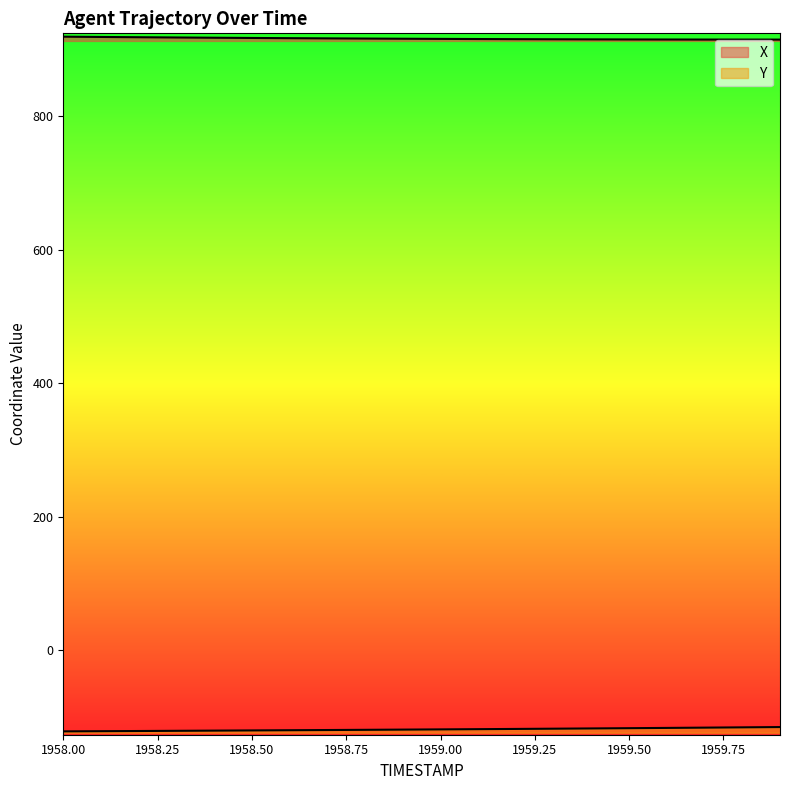

Reading left to right, transcribe all the data shown in this chart.

X: 918.9	918.5	918.1	917.7	917.3	917.0	916.6	916.3	916.1	915.8	915.6	915.4	915.2	915.0	914.9	914.7	914.7	914.6	914.5	914.5
Y: -121.1	-120.8	-120.6	-120.3	-120.0	-119.7	-119.4	-119.1	-118.8	-118.5	-118.1	-117.8	-117.5	-117.1	-116.7	-116.3	-115.9	-115.5	-115.1	-114.7